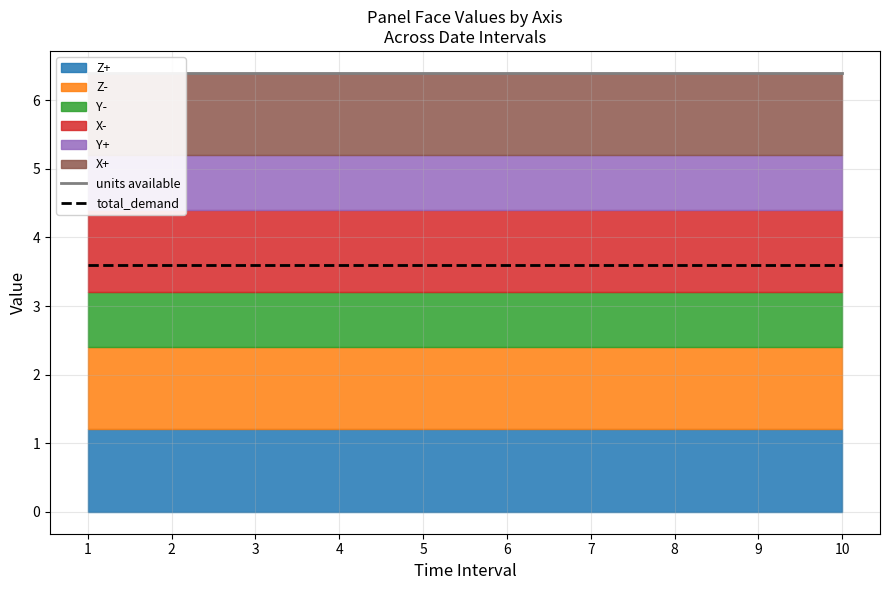

At how many categories does at least one series exceed 4?

10